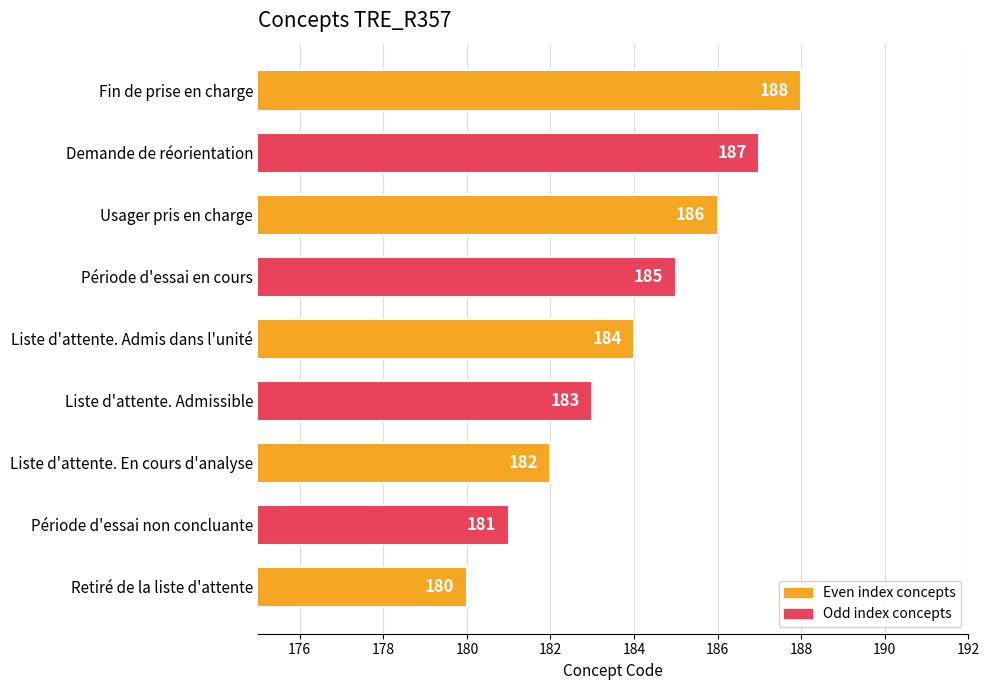

At which label is the value closest to 184?

Liste d'attente. Admis dans l'unité